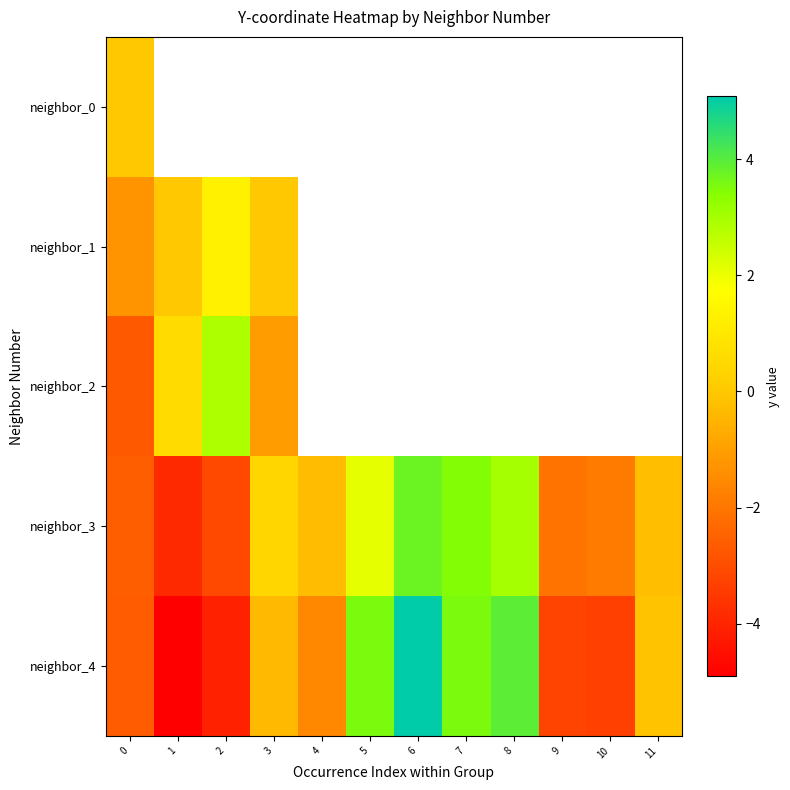

What is the maximum value for neighbor_3?

3.7